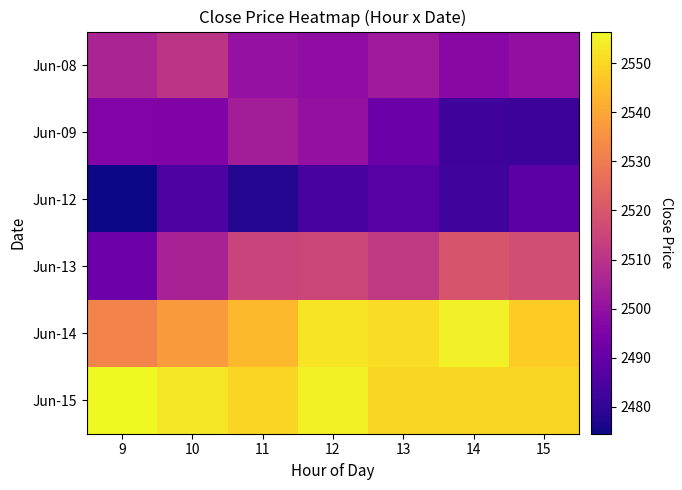

How many data points does each series have?

7